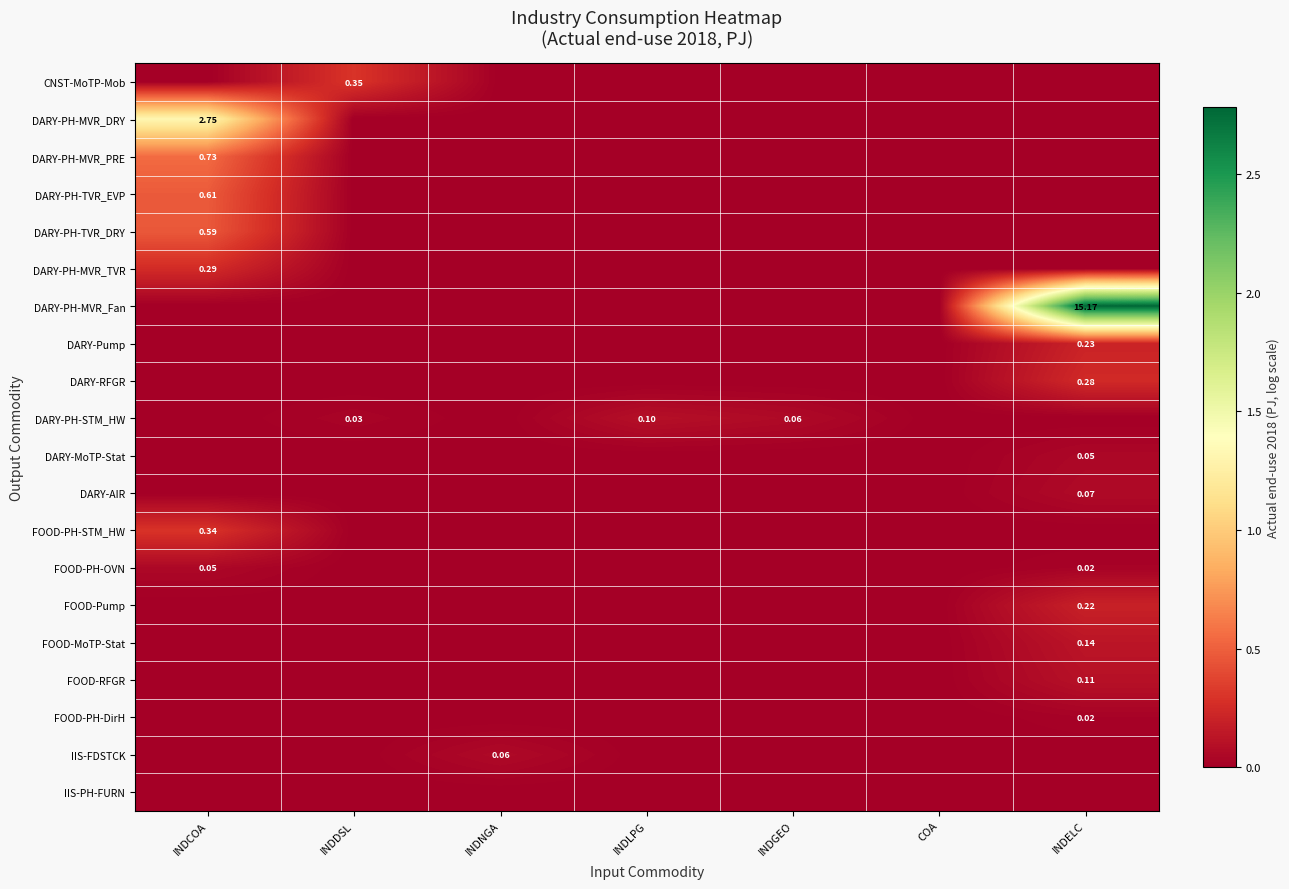

Rank the series by their maximum value, from highest to lowest.

DARY-PH-MVR_Fan, DARY-PH-MVR_DRY, DARY-PH-MVR_PRE, DARY-PH-TVR_EVP, DARY-PH-TVR_DRY, CNST-MoTP-Mob, FOOD-PH-STM_HW, DARY-PH-MVR_TVR, DARY-RFGR, DARY-Pump, FOOD-Pump, FOOD-MoTP-Stat, FOOD-RFGR, DARY-PH-STM_HW, DARY-AIR, IIS-FDSTCK, FOOD-PH-OVN, DARY-MoTP-Stat, FOOD-PH-DirH, IIS-PH-FURN